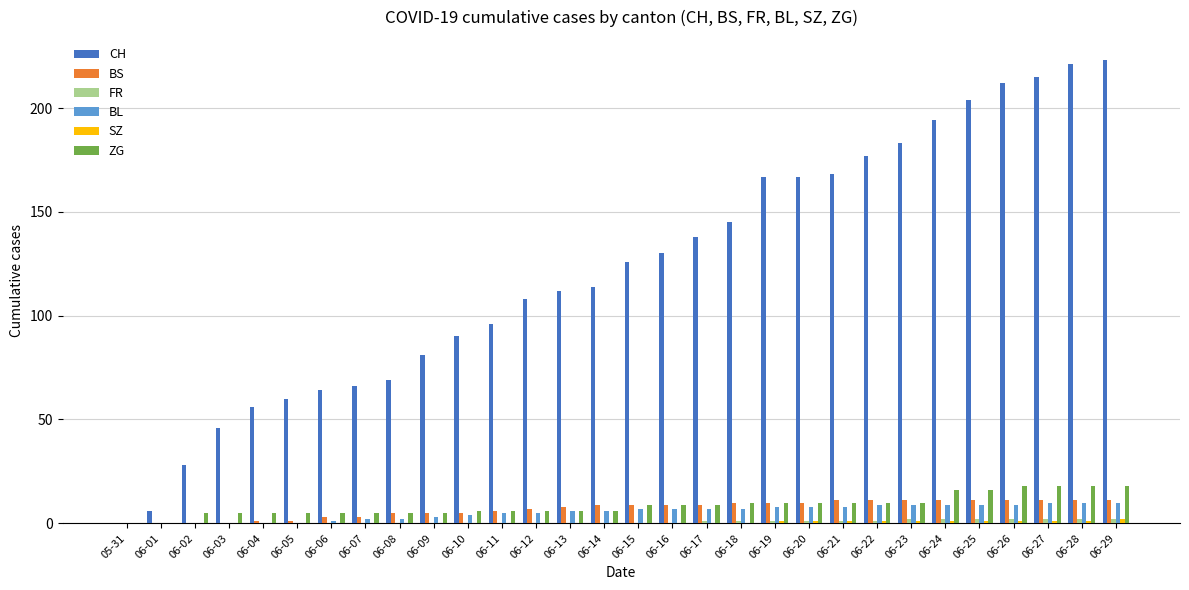

What is the maximum value for CH?

223